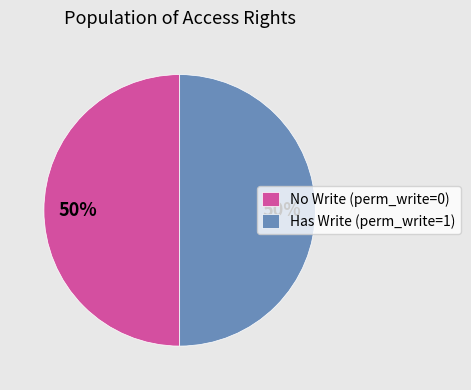

True or false: No Write (perm_write=0) accounts for 50% of the total.

True